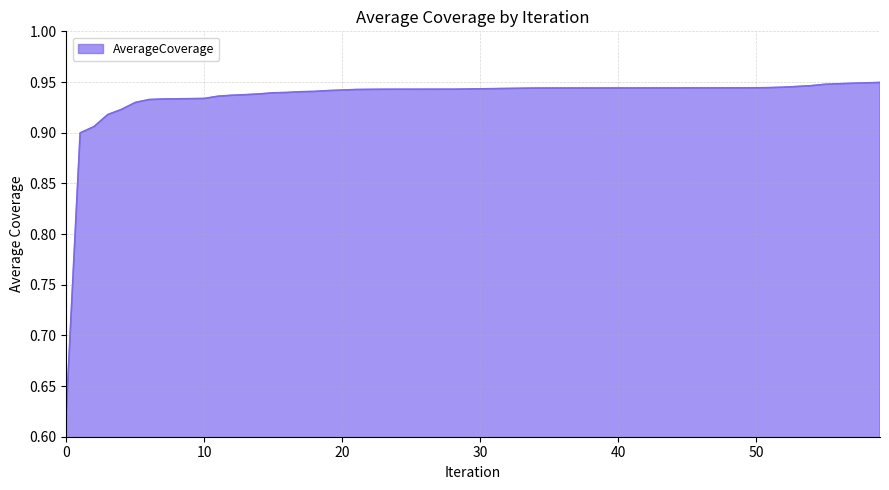

What is the difference between the maximum and minimum values?

0.3